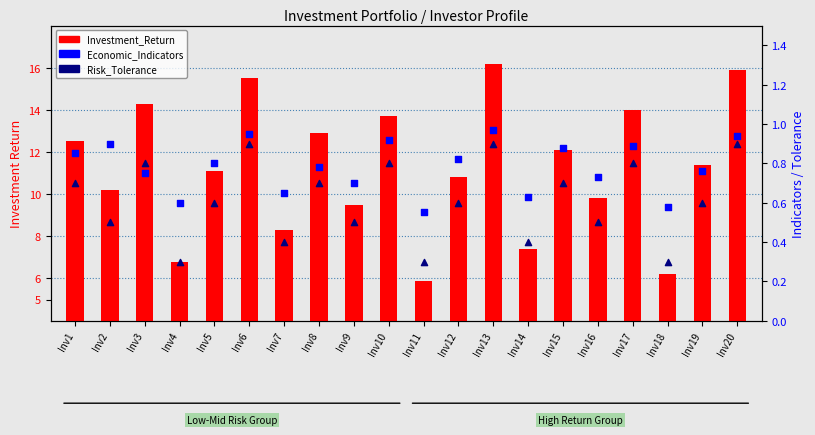

What are all the series names shown in the legend?

Investment_Return, Economic_Indicators, Risk_Tolerance